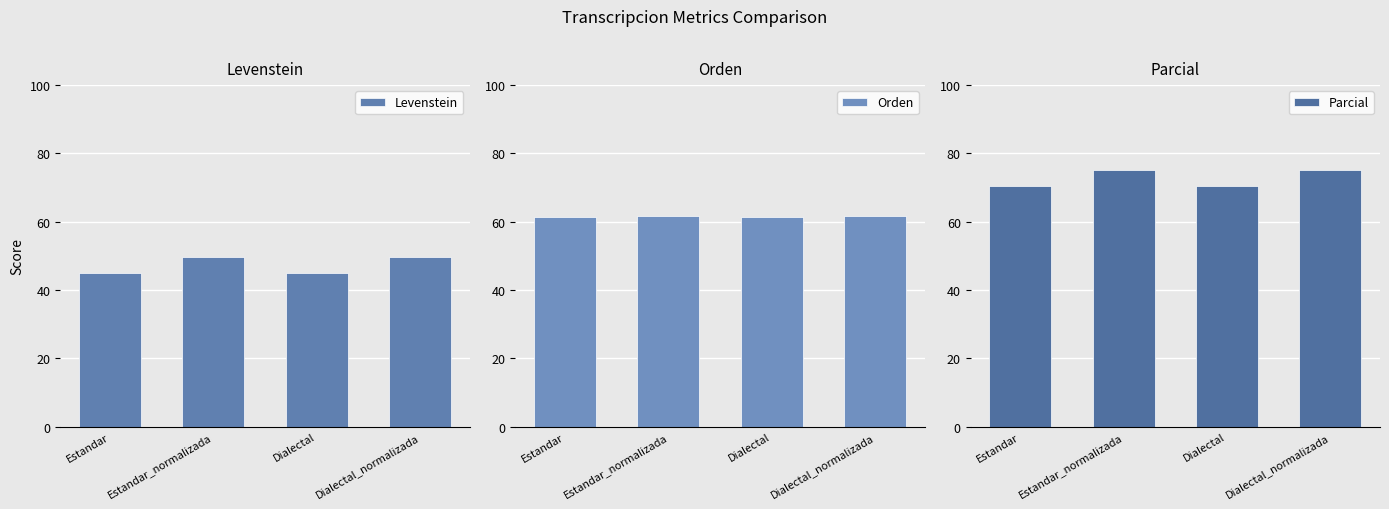

At Dialectal_normalizada, list the series in order from largest to smallest.

Parcial, Orden, Levenstein